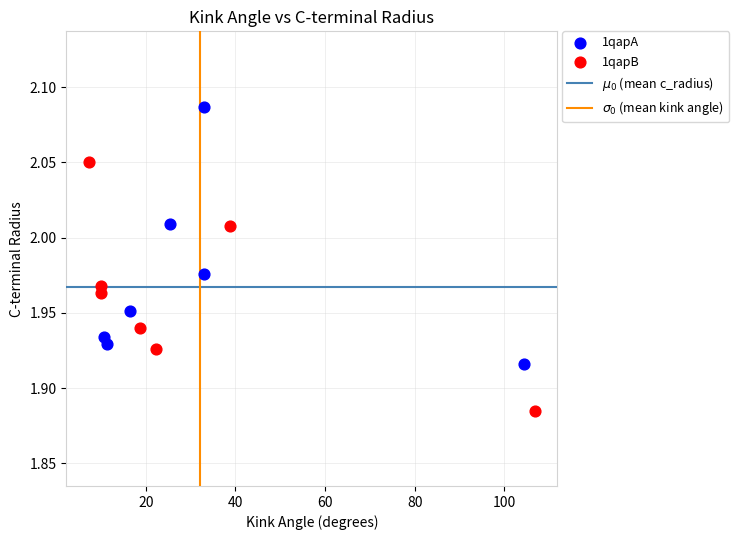

Which series contains the lowest Y value?

1qapB